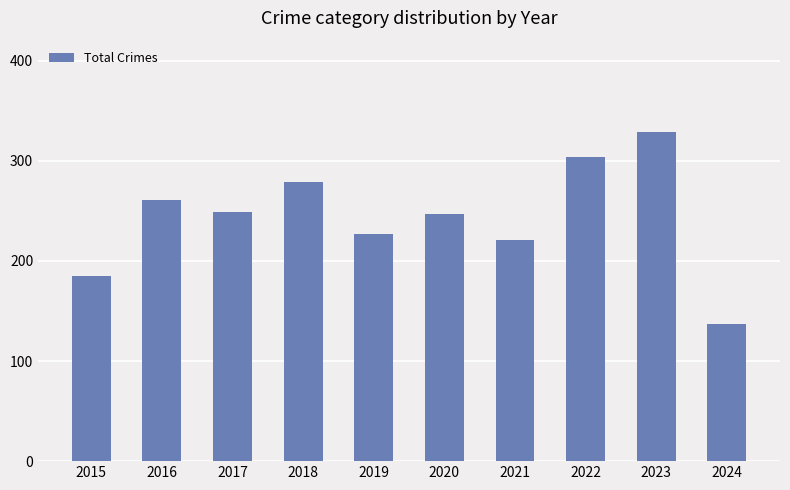

Are the bars grouped side by side (vs. stacked)?

No